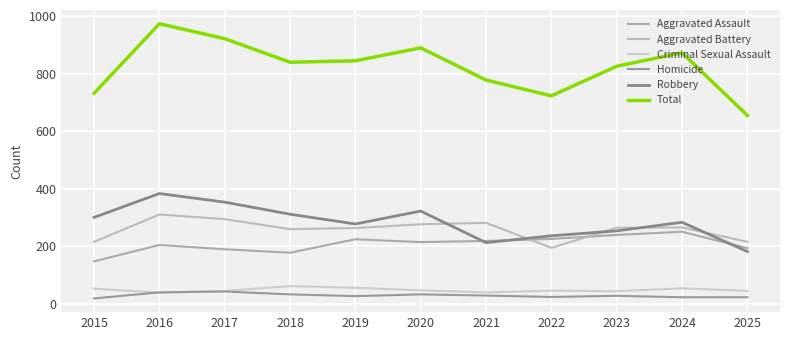

What is the lowest value of the Homicide series?

18